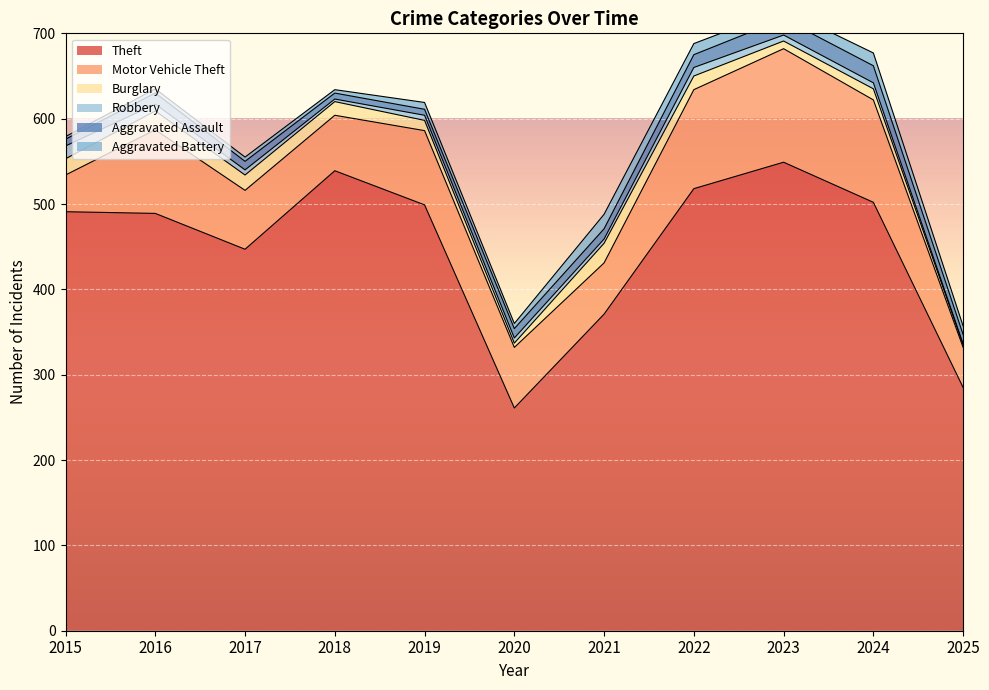

What are all the series names shown in the legend?

Theft, Motor Vehicle Theft, Burglary, Robbery, Aggravated Assault, Aggravated Battery